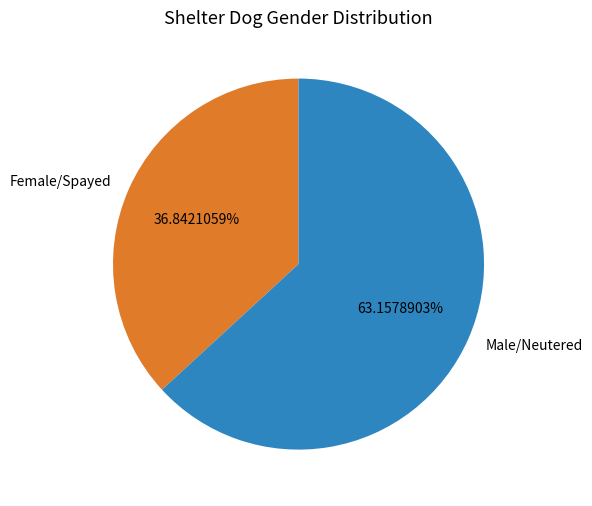

Rank the categories by value from highest to lowest.

Male/Neutered, Female/Spayed